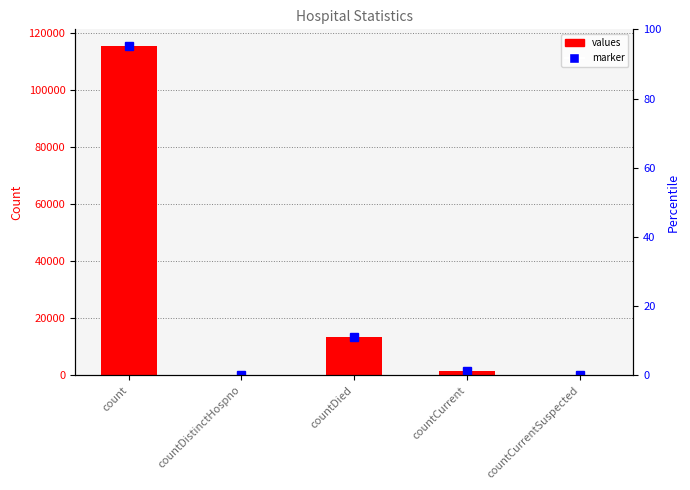

The value at countCurrent is 683. True or false?

False